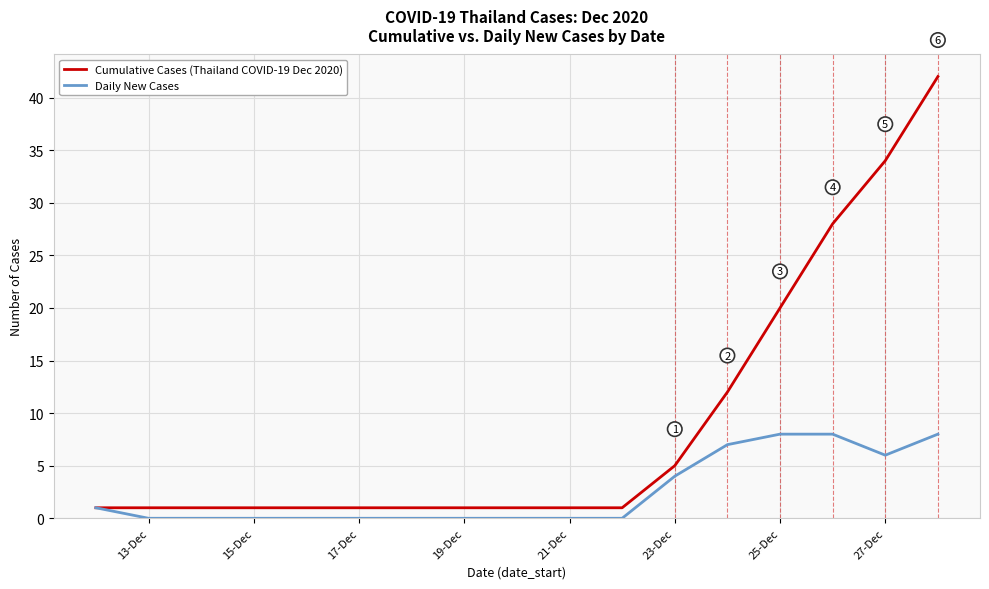

What is the sum of all Daily New Cases values?

42